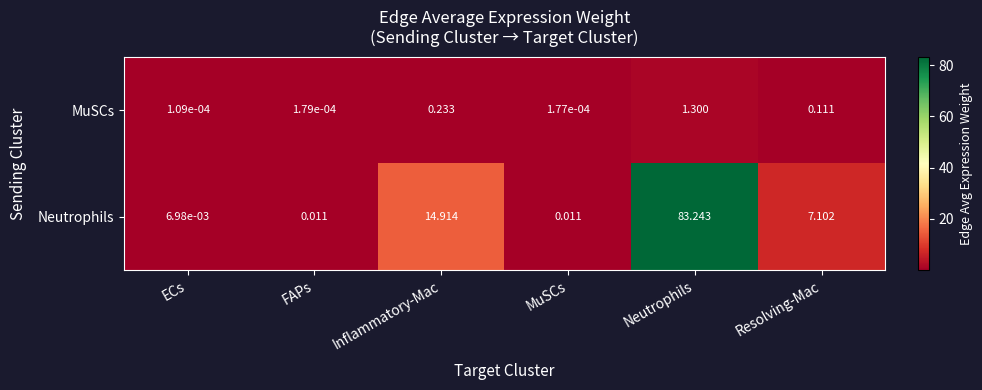

Rank the series by their maximum value, from highest to lowest.

Neutrophils, MuSCs